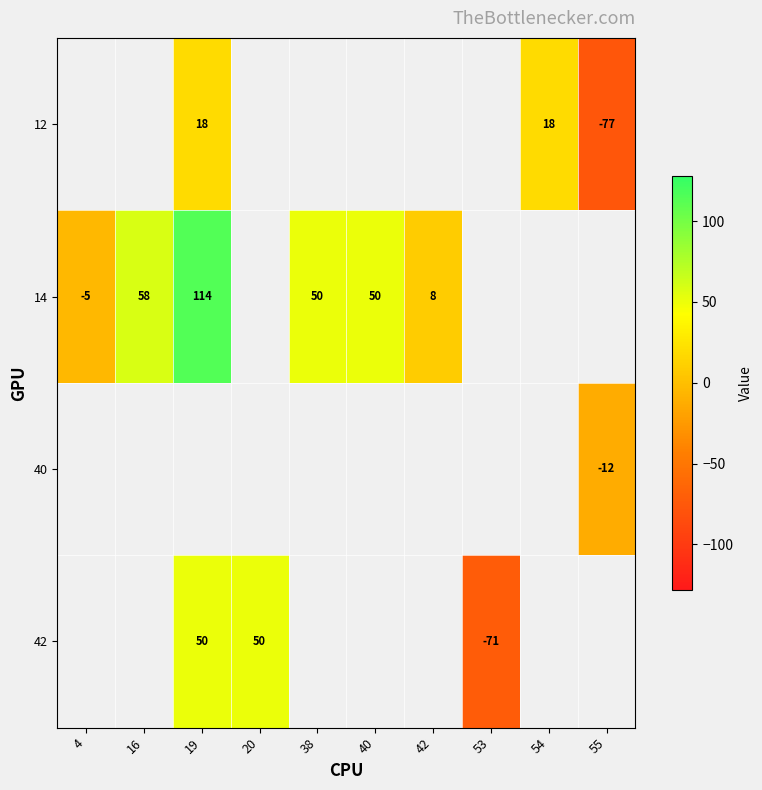

At which label does 14 reach its minimum?

4